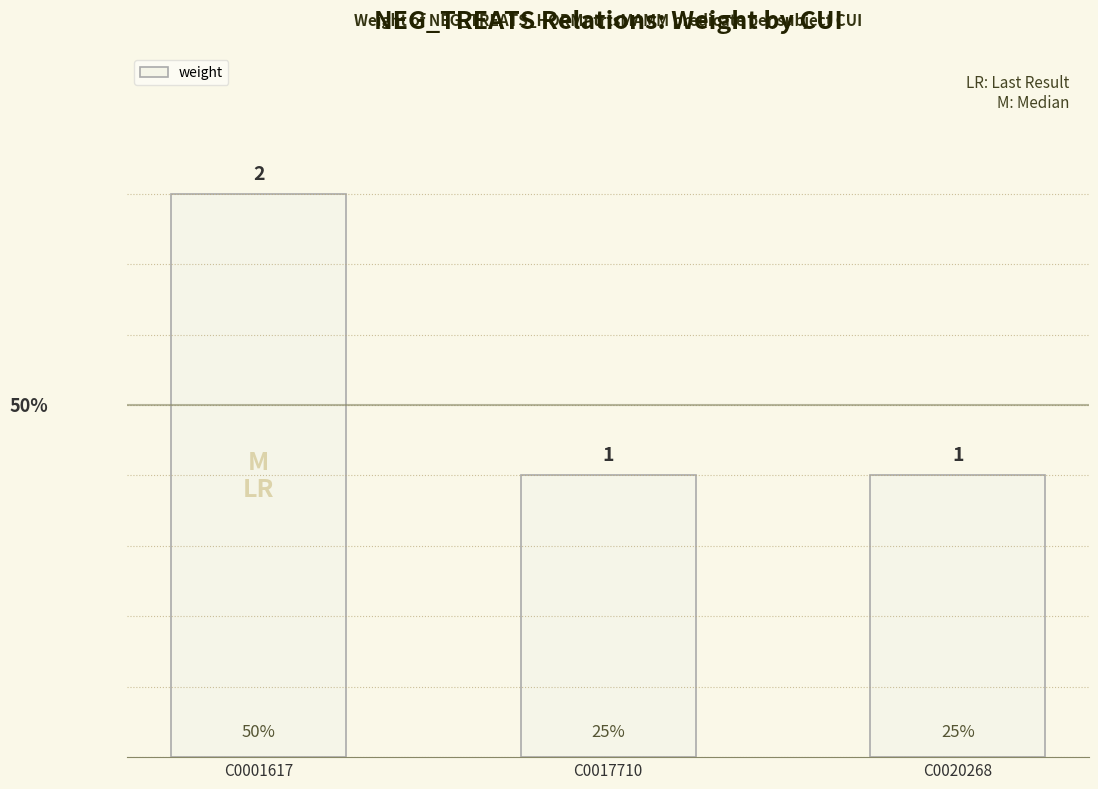

Are the bars horizontal?

No